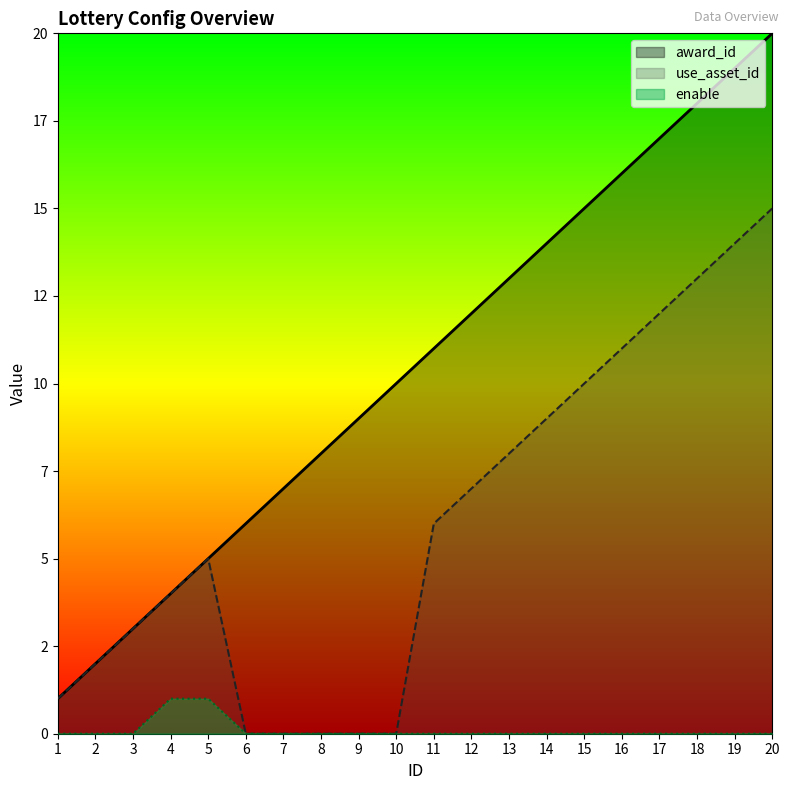

True or false: use_asset_id and award_id cross at least once.

False